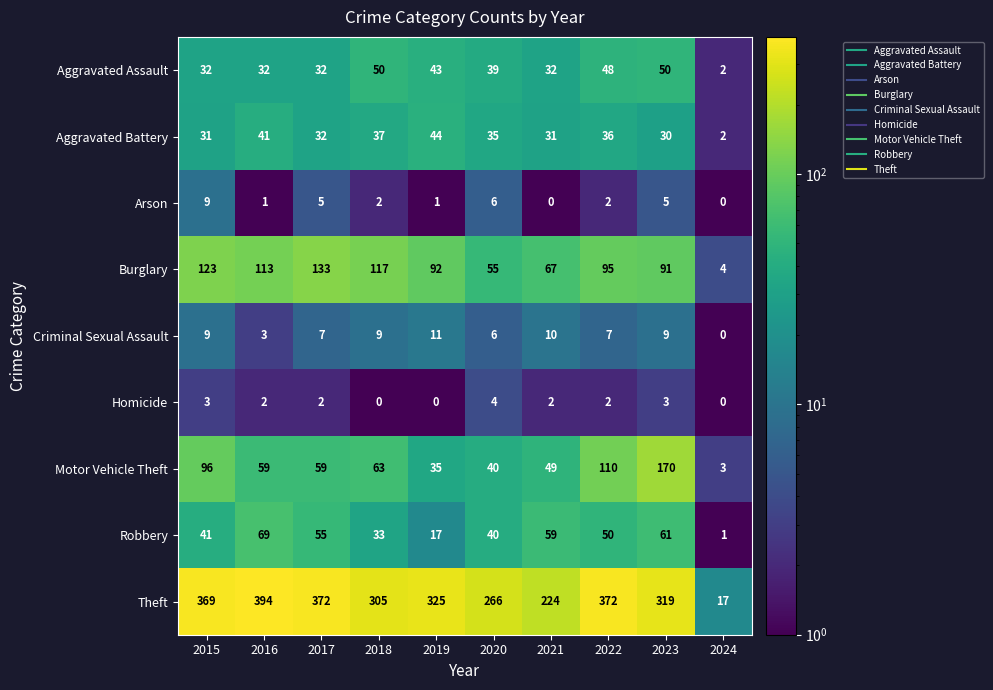

Which series has the largest range (max minus min)?

Theft